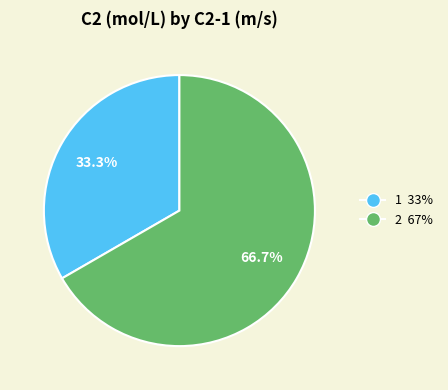

Rank the categories by value from highest to lowest.

2, 1